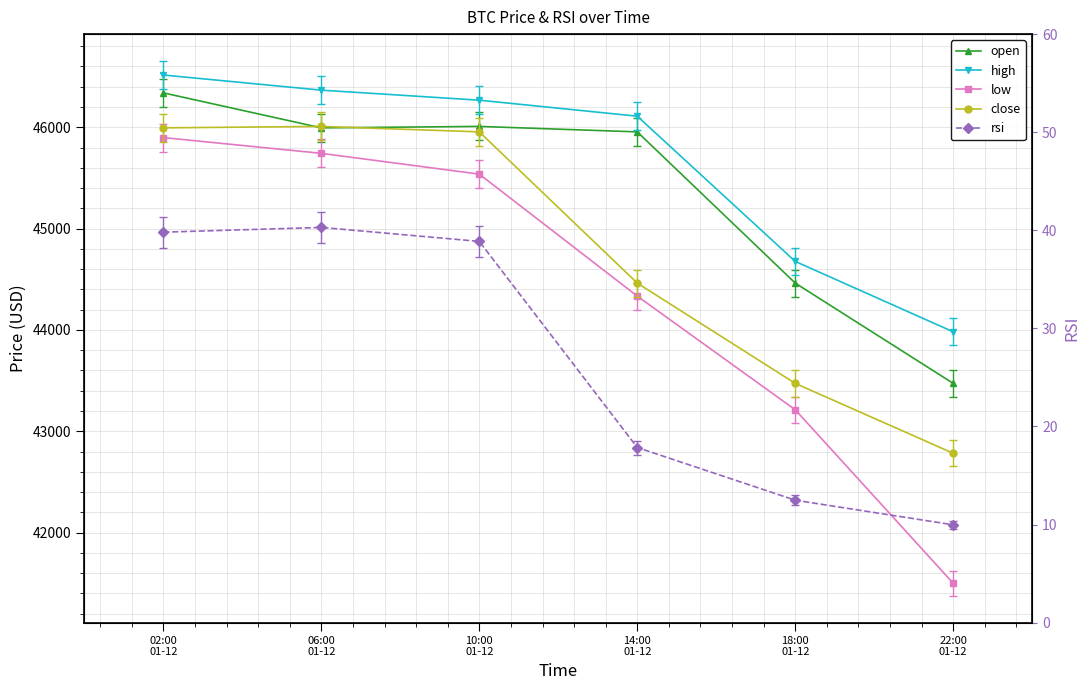

In open, how many points are higher than both neighbors (excluding endpoints)?

1